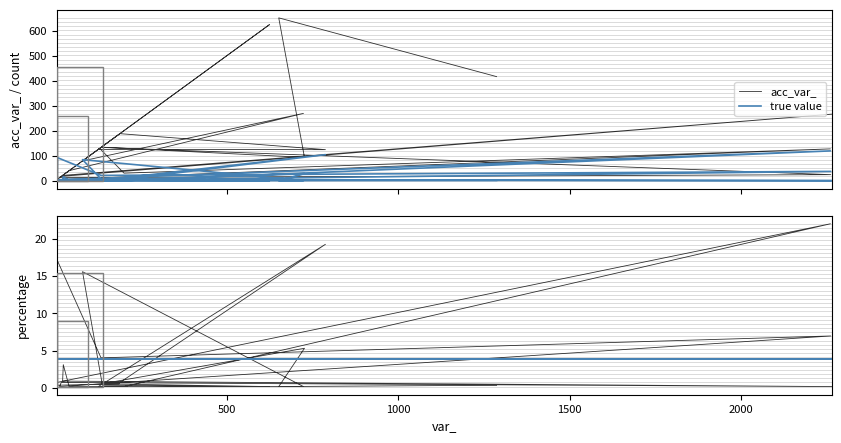

At how many categories does at least one series exceed 117?

14